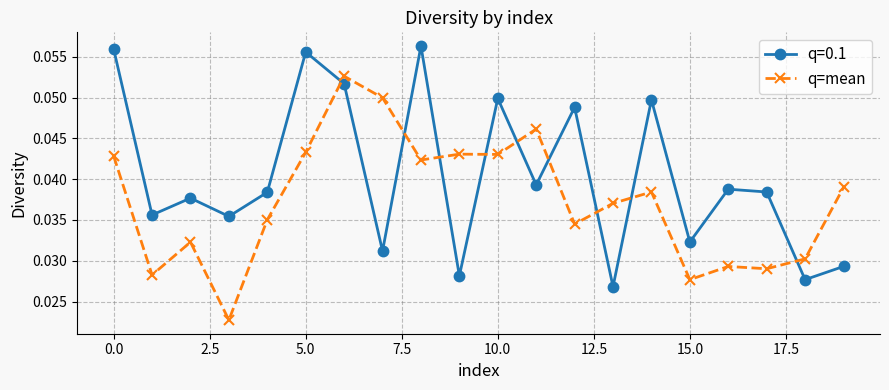

Rank the series by their average value, from highest to lowest.

q=0.1, q=mean